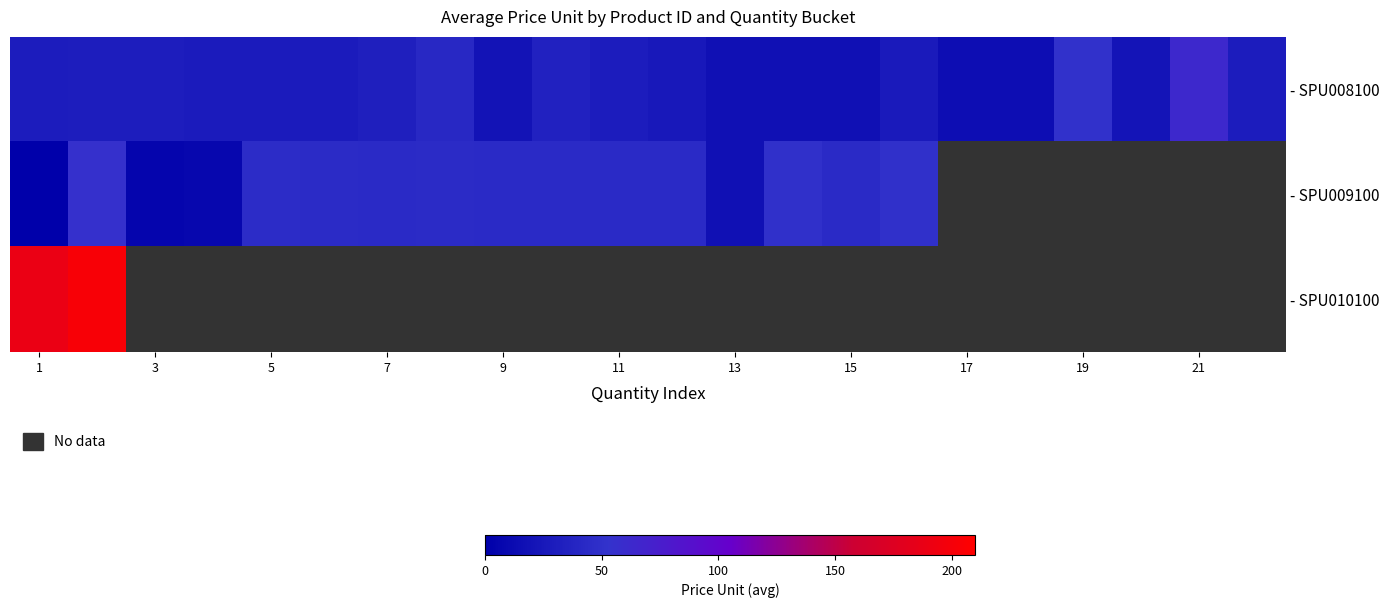

How many values in - SPU010100 are above zero?

2